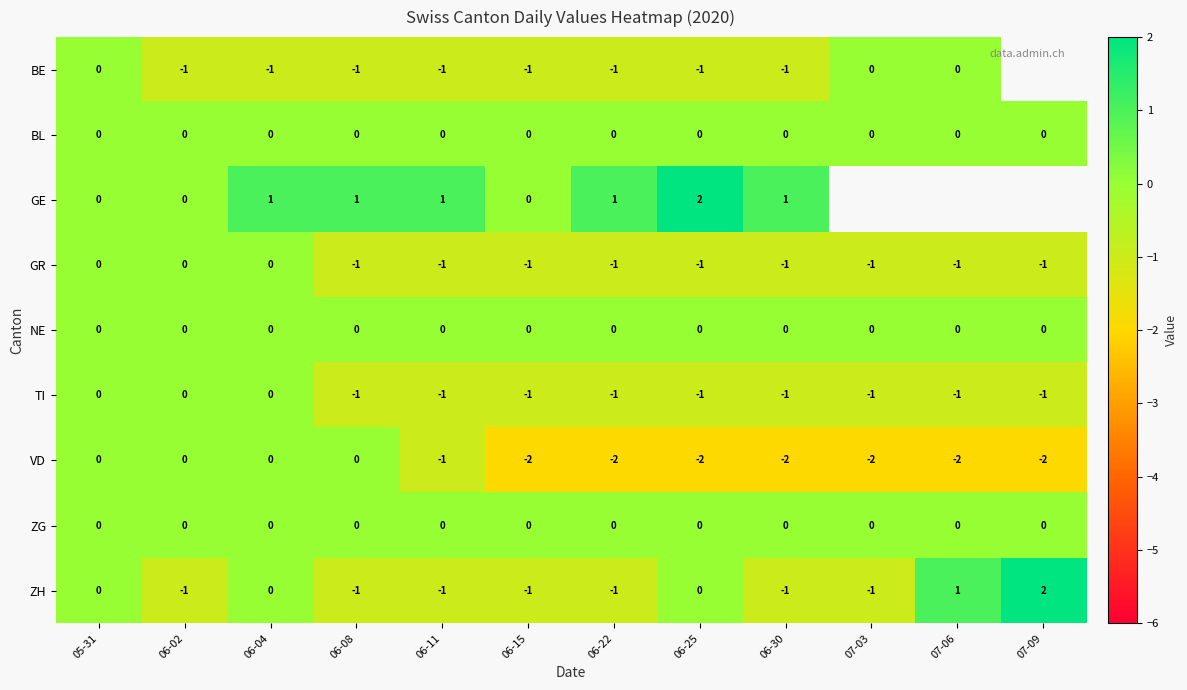

Between 06-02 and 06-30, which series saw the biggest shift?

VD